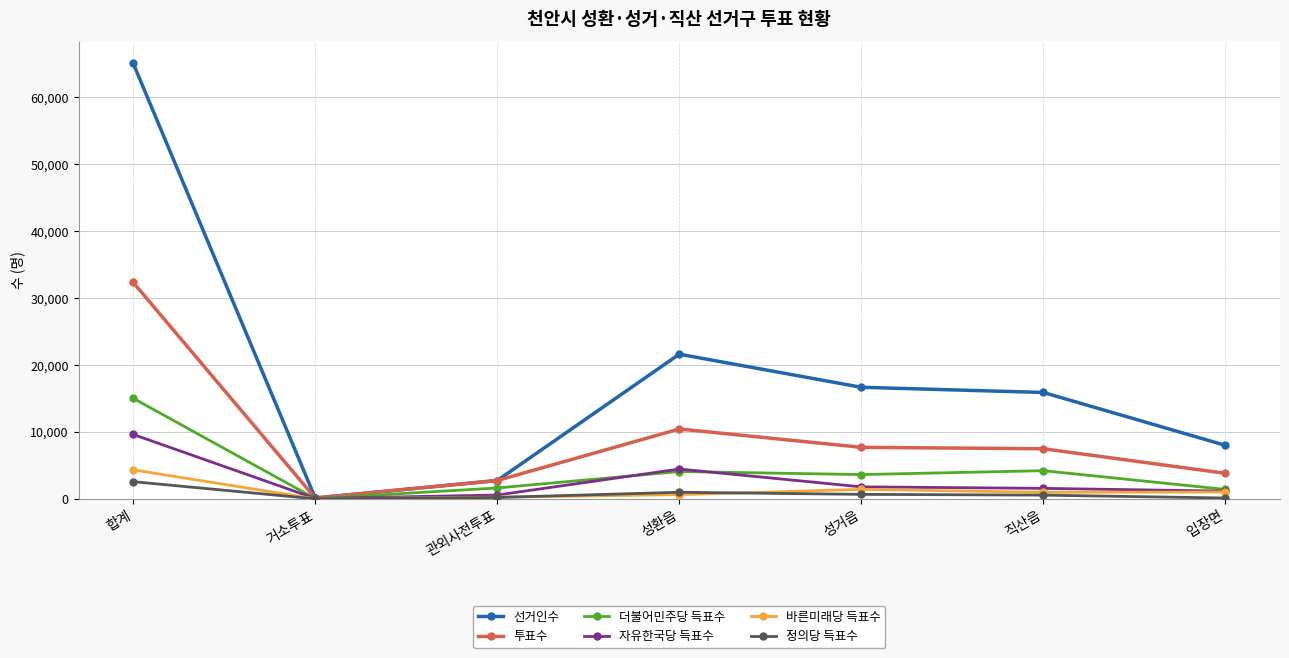

True or false: 자유한국당 득표수 has a value of 9627 at 합계.

True